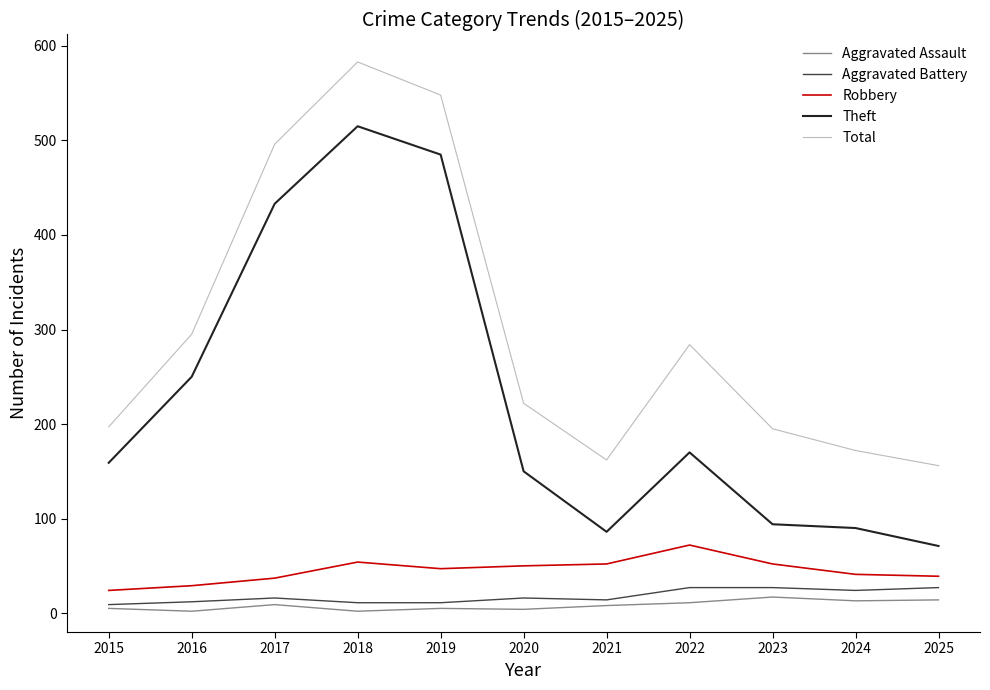

What is the minimum value for Total?

156